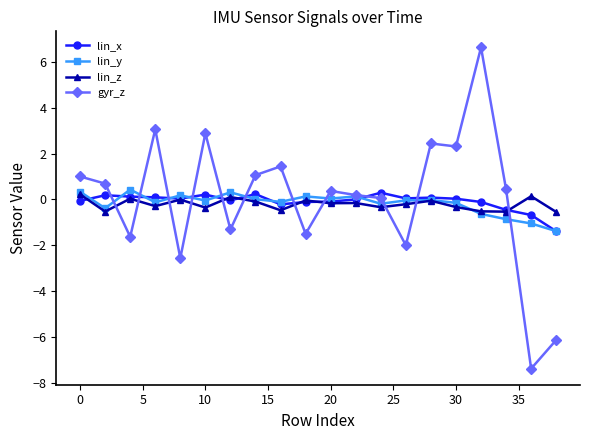

What is the value of the lin_x point at the 2nd from the left?

0.2